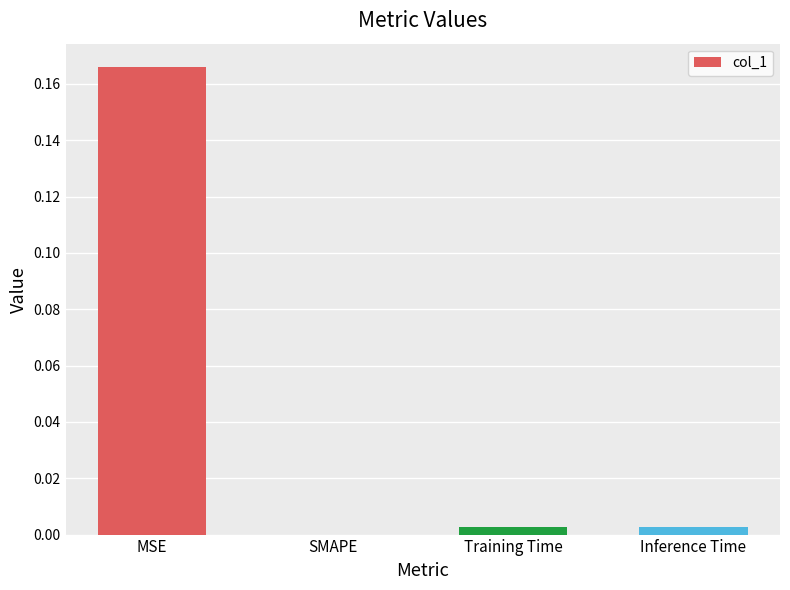

How many values exceed 0?

3